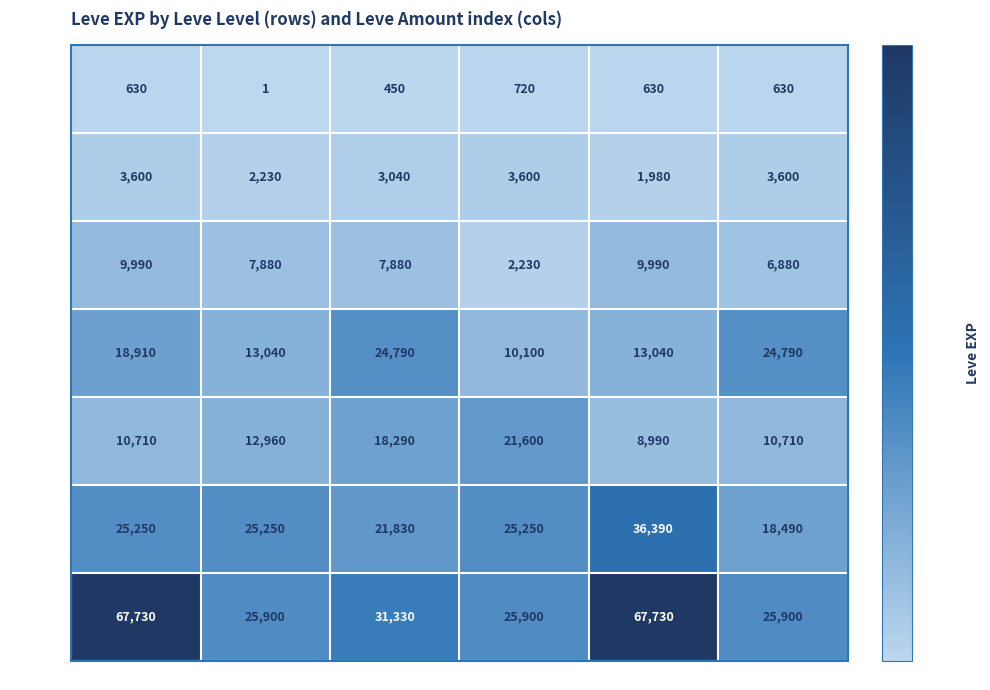

What is the average value of the Level 15 series?

17445